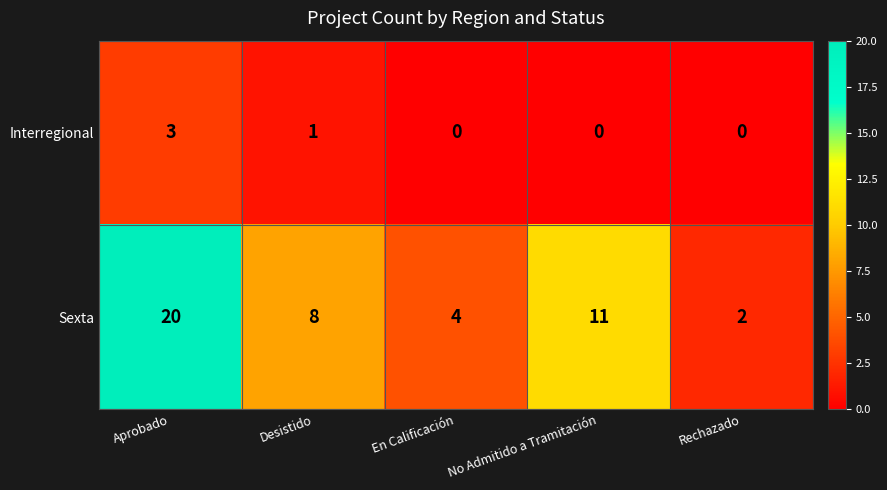

True or false: Interregional has a value of 2 at No Admitido a Tramitación.

False